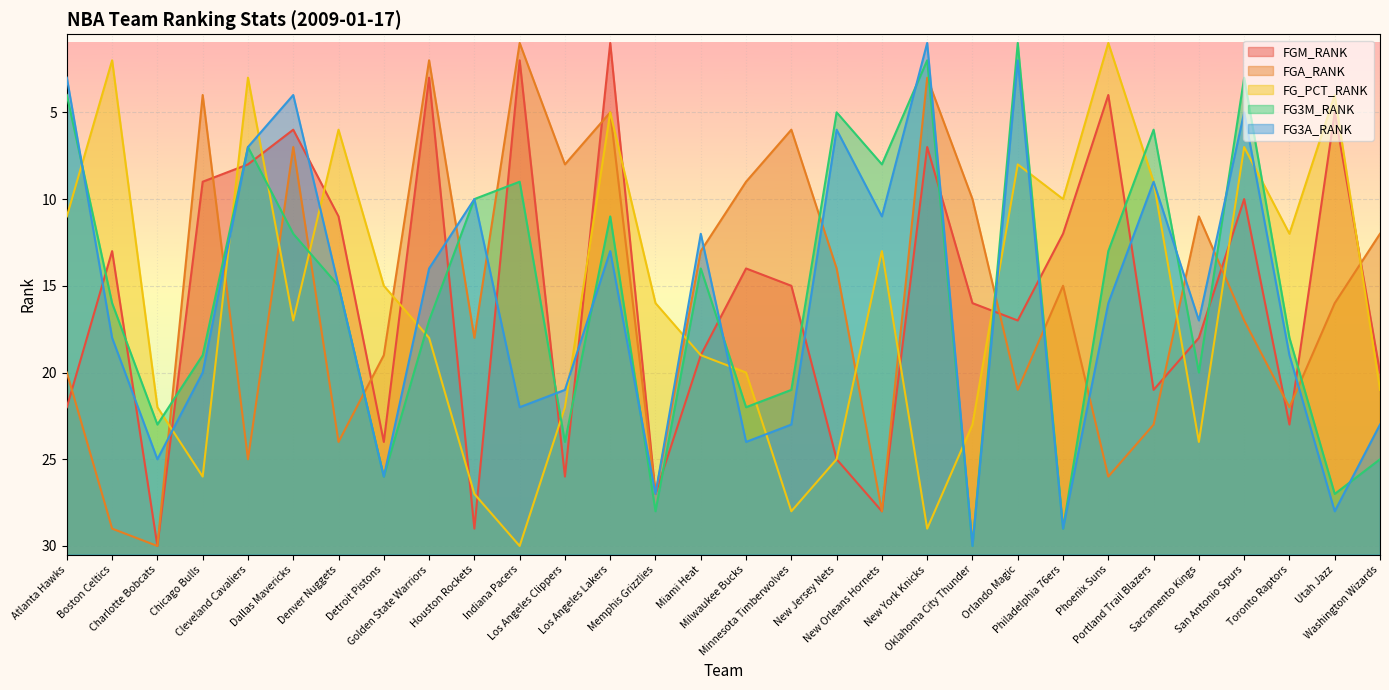

At which category does FG3A_RANK reach its first local valley?

Dallas Mavericks